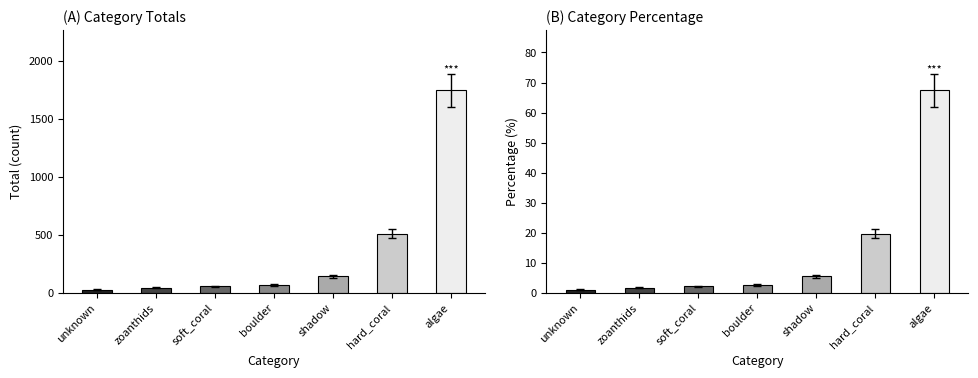

Between boulder and hard_coral, which is larger?

hard_coral